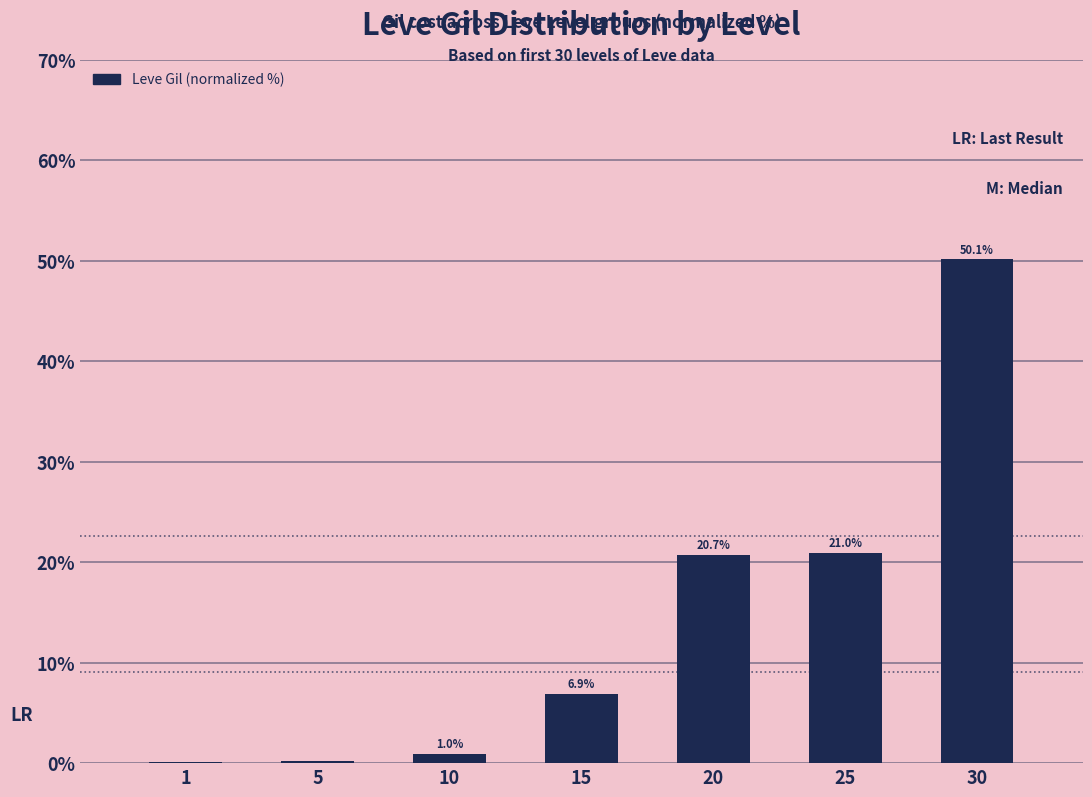

At which label is the value closest to 25?

25